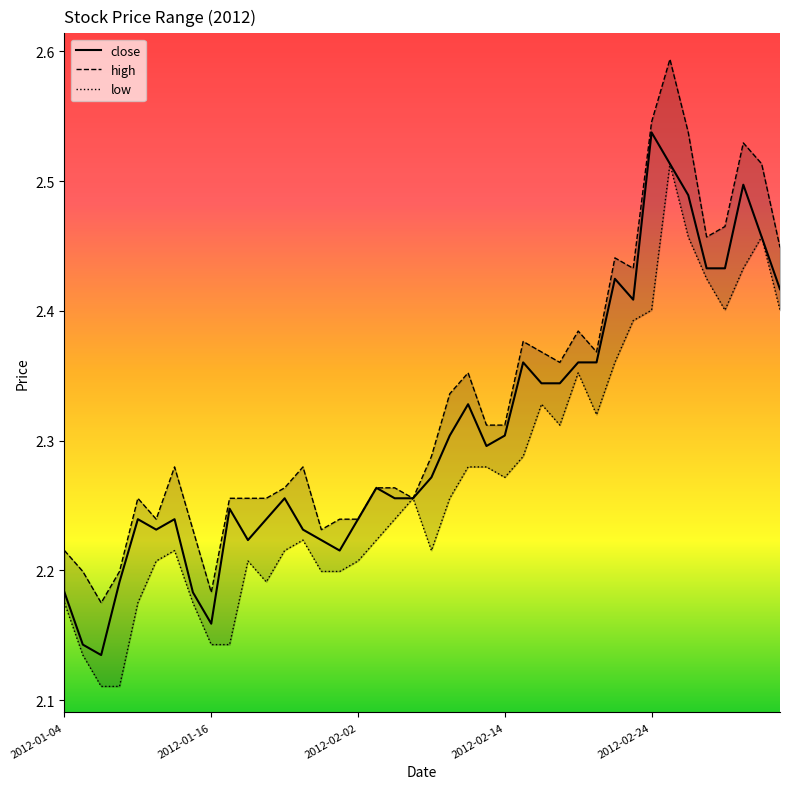

How many series are shown in this chart?

3